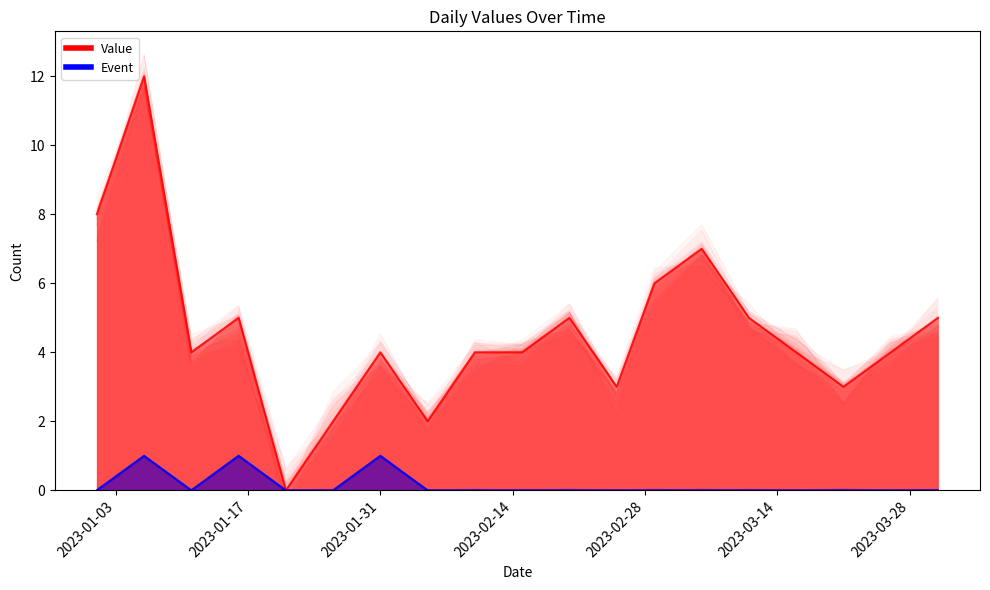

Reading left to right, transcribe all the data shown in this chart.

Value: 2023-01-01=8	2023-01-06=12	2023-01-11=4	2023-01-16=5	2023-01-21=0	2023-01-26=2	2023-01-31=4	2023-02-05=2	2023-02-10=4	2023-02-15=4	2023-02-20=5	2023-02-25=3	2023-03-01=6	2023-03-06=7	2023-03-11=5	2023-03-16=4	2023-03-21=3	2023-03-26=4	2023-03-31=5
Event: 2023-01-01=0	2023-01-06=1	2023-01-11=0	2023-01-16=1	2023-01-21=0	2023-01-26=0	2023-01-31=1	2023-02-05=0	2023-02-10=0	2023-02-15=0	2023-02-20=0	2023-02-25=0	2023-03-01=0	2023-03-06=0	2023-03-11=0	2023-03-16=0	2023-03-21=0	2023-03-26=0	2023-03-31=0